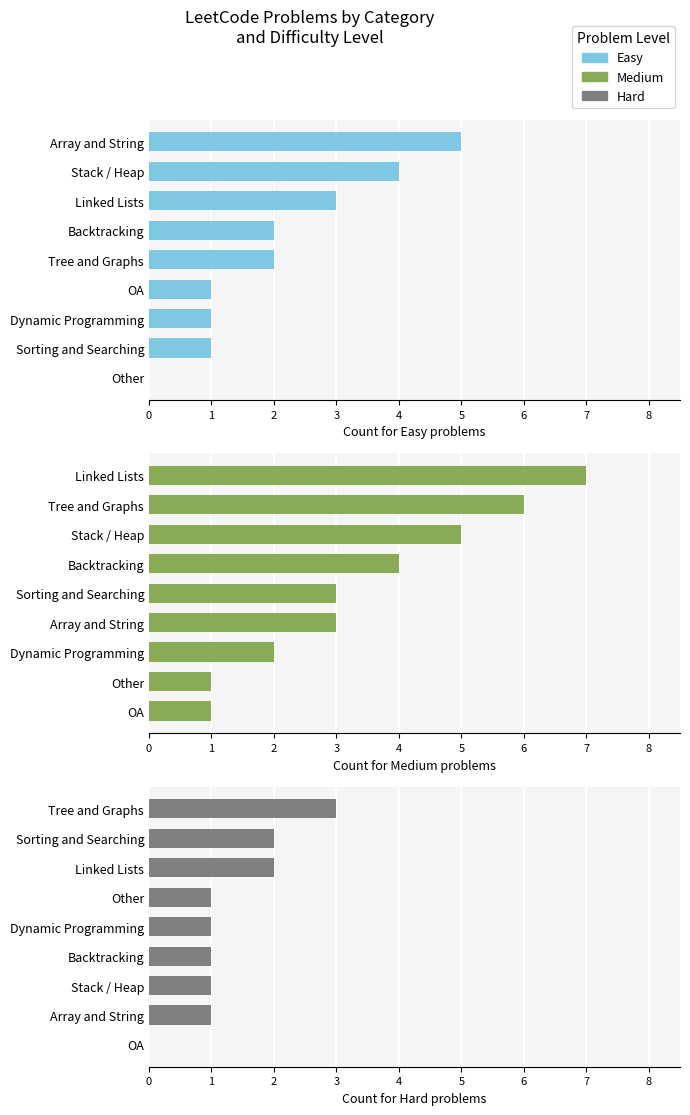

What is the minimum value for Medium?

1